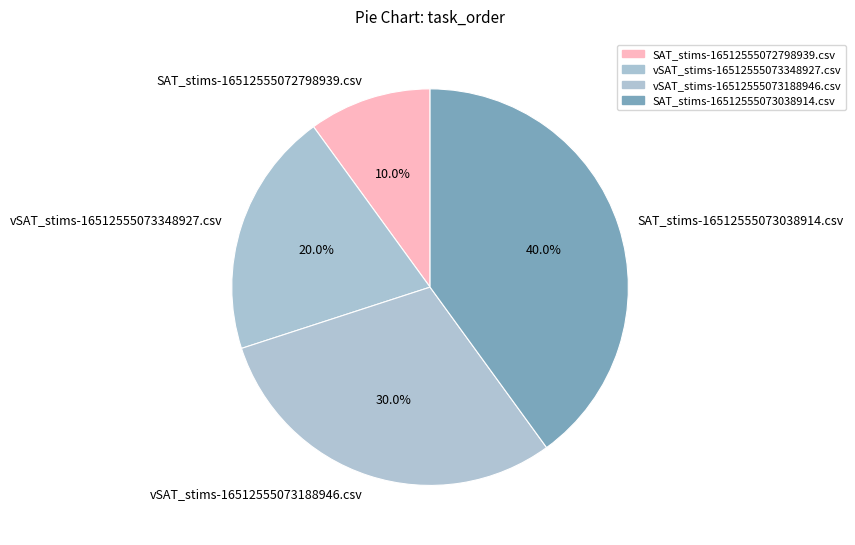

To the nearest percent, what is the difference between the SAT_stims-16512555073038914.csv and vSAT_stims-16512555073348927.csv slice percentages?

20%